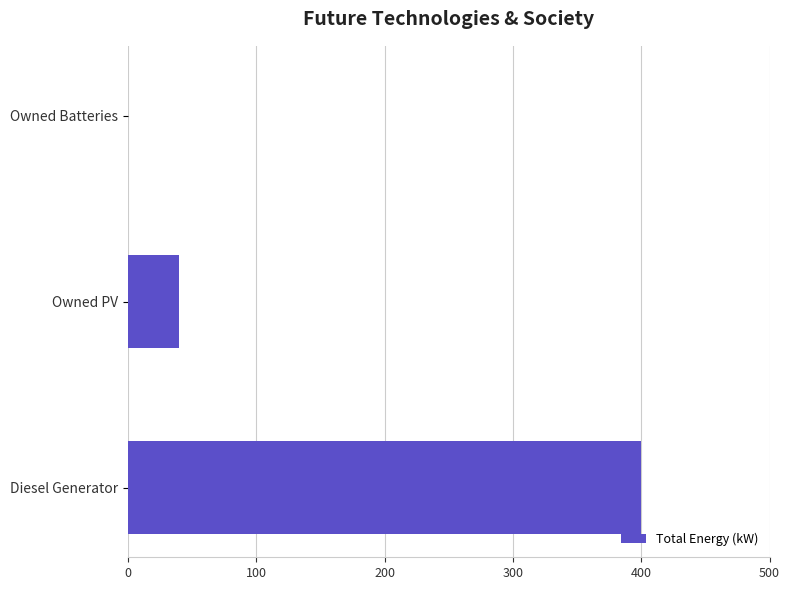

What is the sum of the values at Owned Batteries and Diesel Generator?

400.0